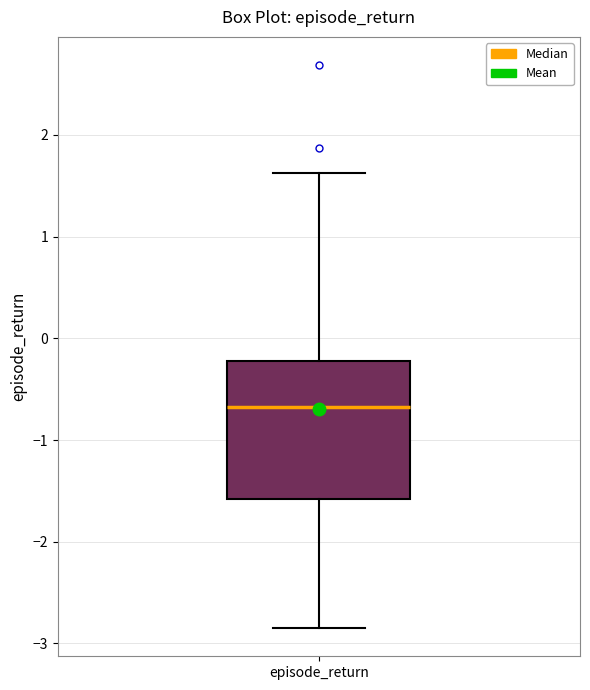

Where does the median line of the box for episode_return sit on the y-axis? The values are not printed on the chart, so give them approximately, as read against the axis.

-0.7